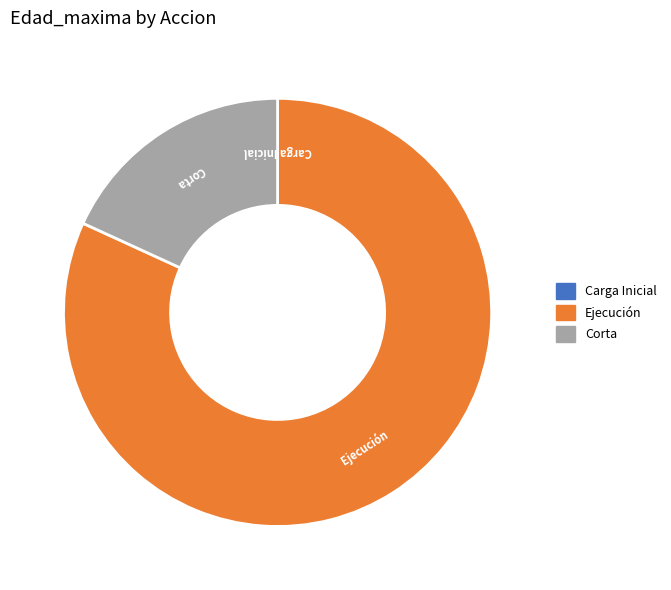

Between Corta and Ejecución, which is larger?

Ejecución